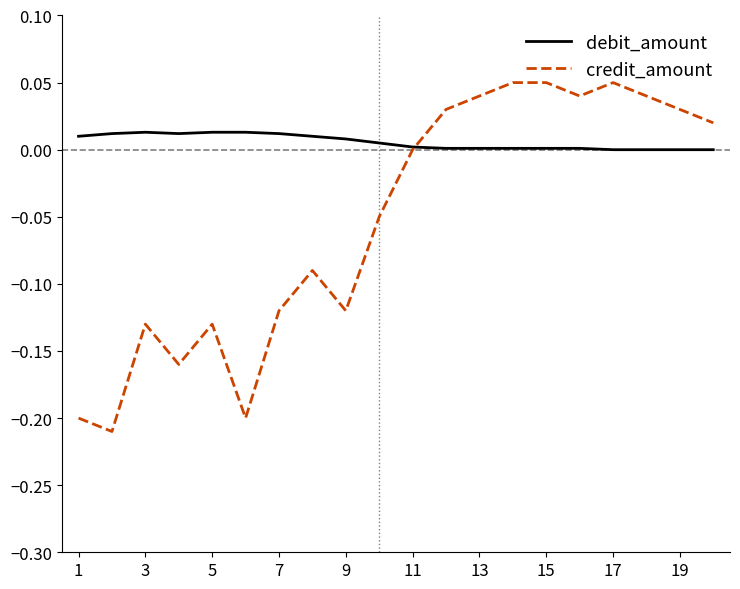

List the series in order of their overall mean, highest first.

debit_amount, credit_amount